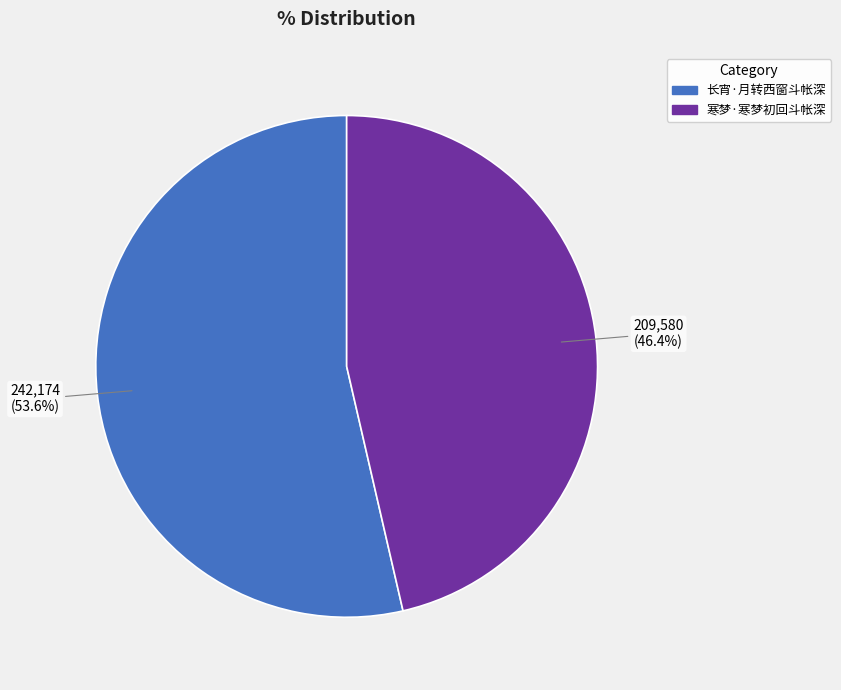

Rank the categories by value from lowest to highest.

寒梦·寒梦初回斗帐深, 长宵·月转西窗斗帐深